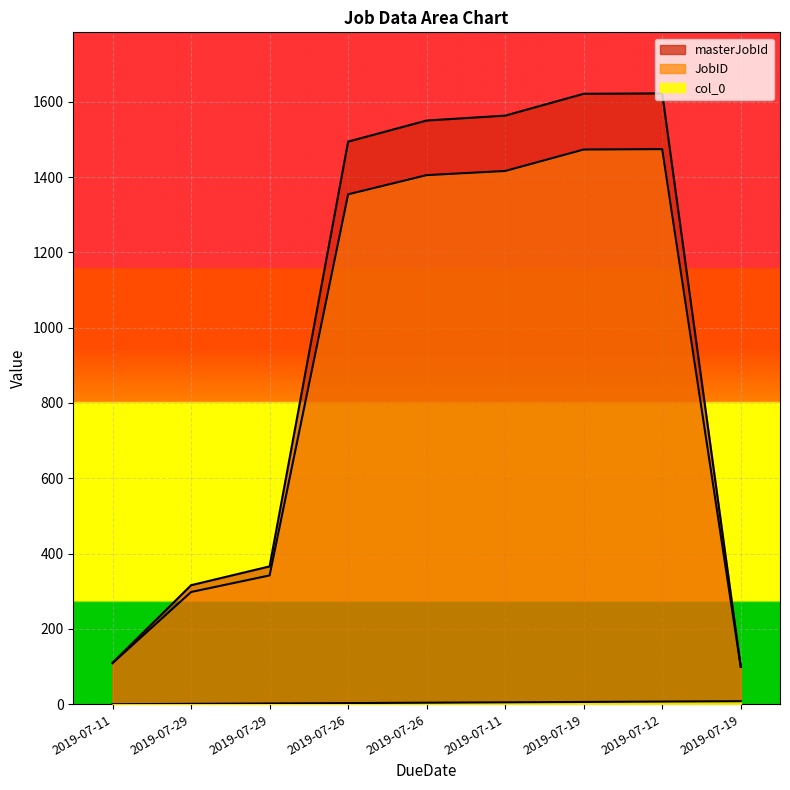

True or false: masterJobId has more than 1 points higher than both neighbors.

False